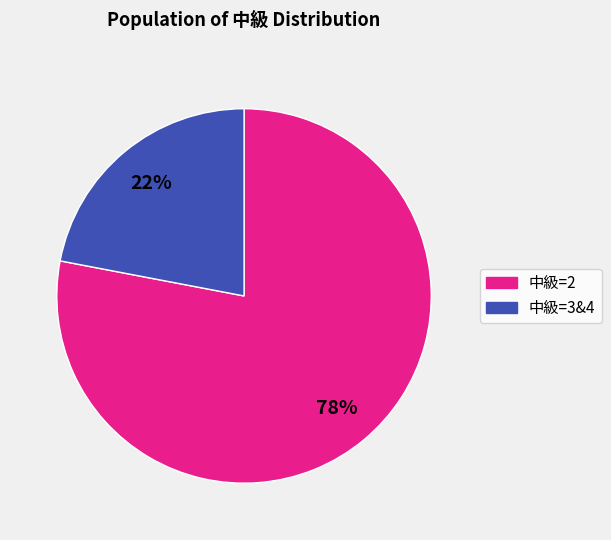

Is there a majority slice in this chart?

Yes